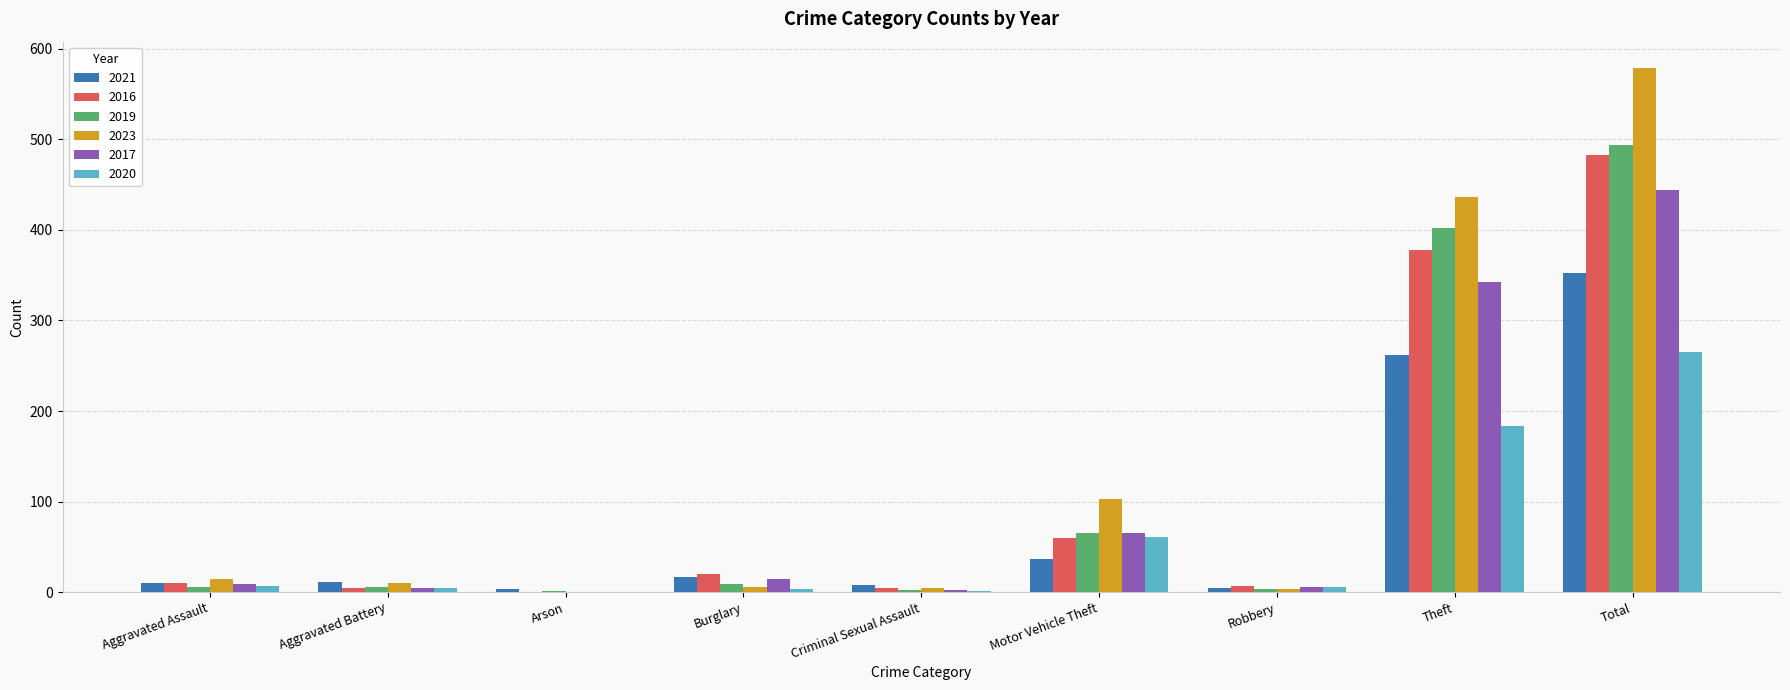

Which label corresponds to the largest value in the chart?

Total